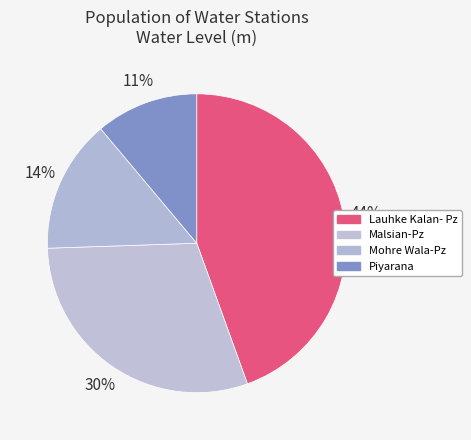

What percentage is the Malsian-Pz slice, to the nearest percent?

30%